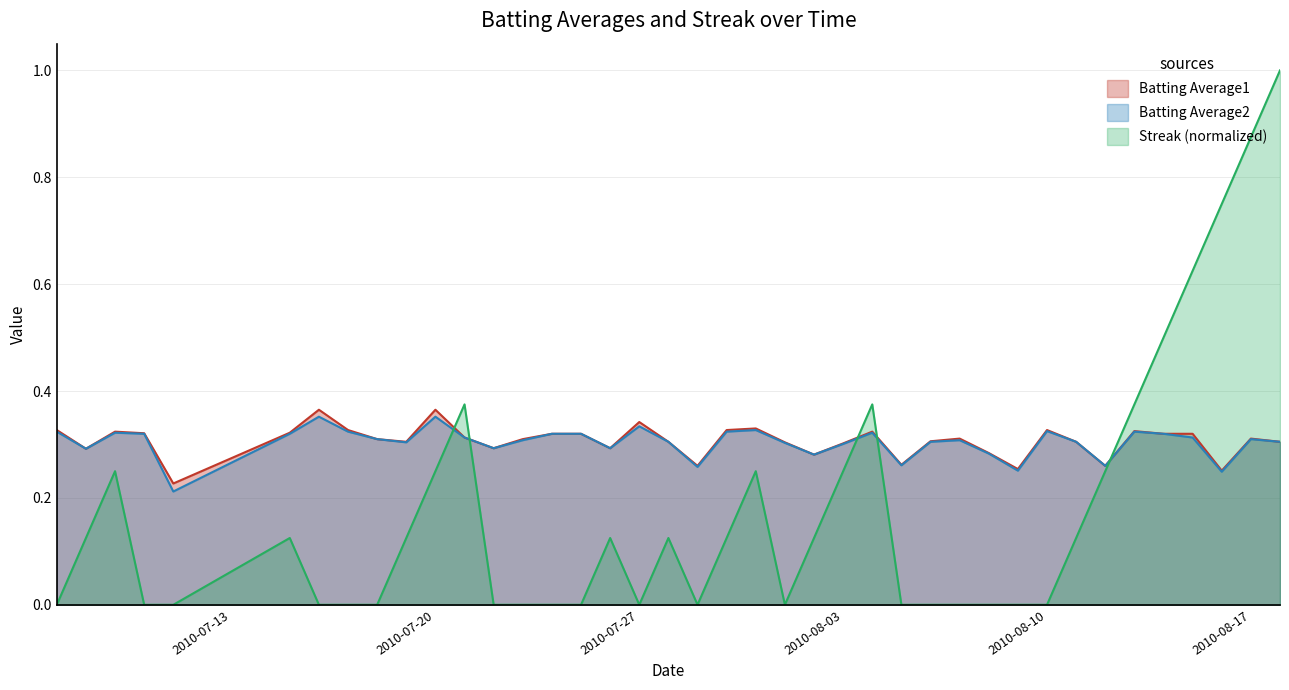

How many series are shown in this chart?

3